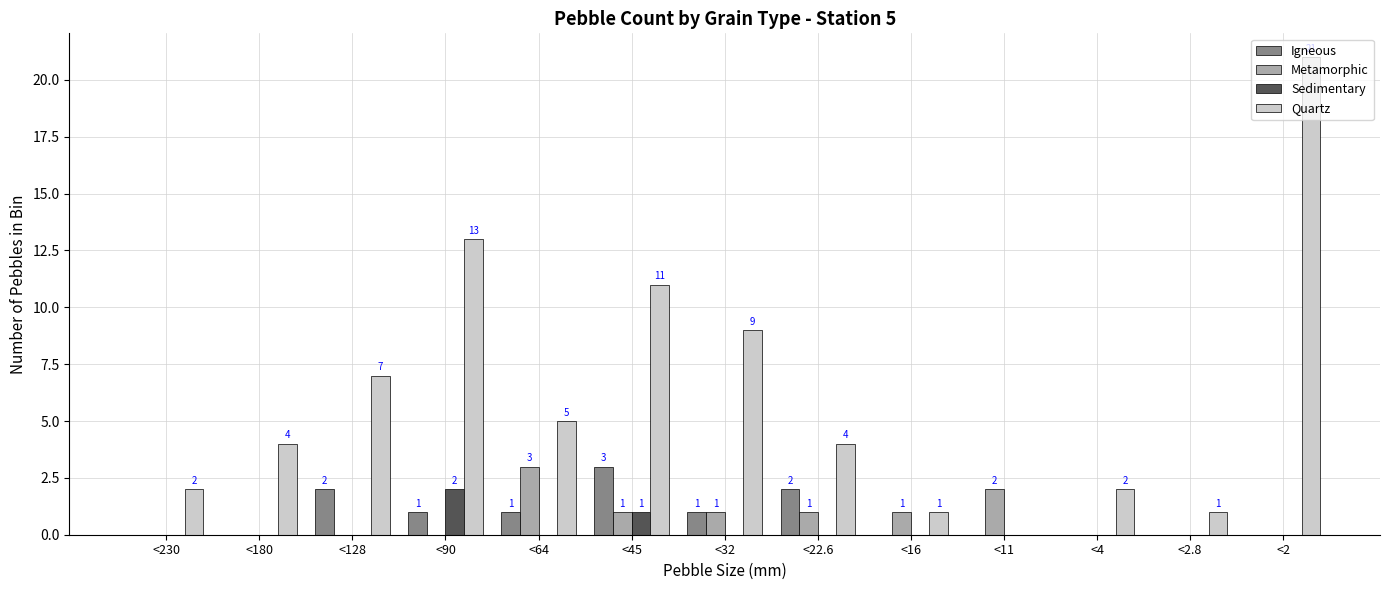

Where is Sedimentary nearest to the value 1?

<45